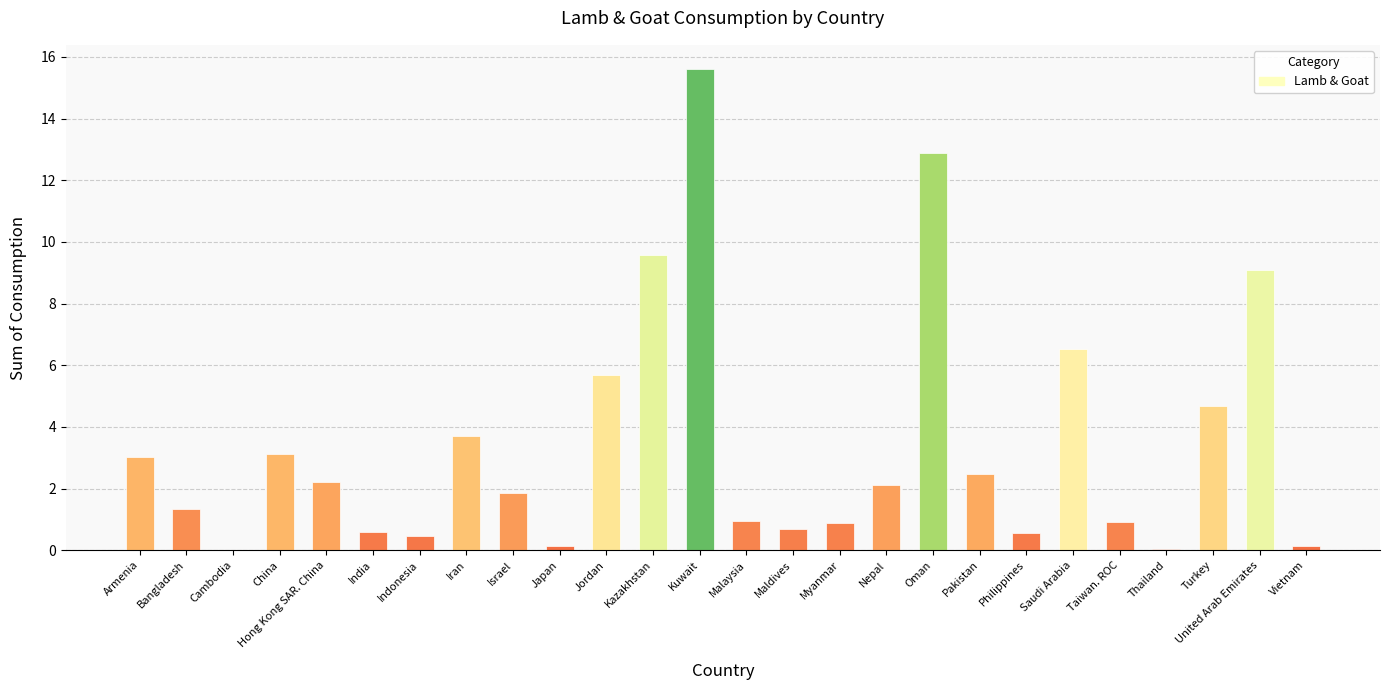

Approximately how many times larger is the value at Vietnam compared to Bangladesh?

0.1